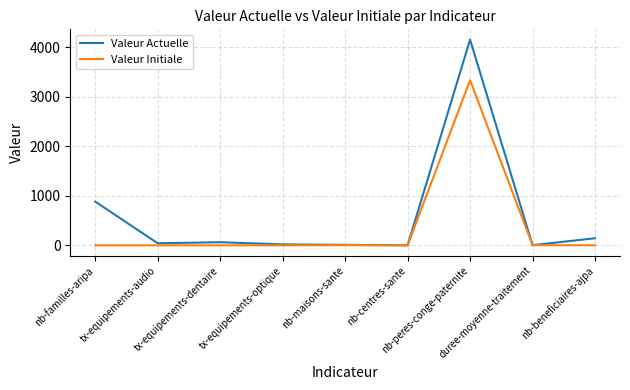

Which series has the largest range (max minus min)?

Valeur Actuelle